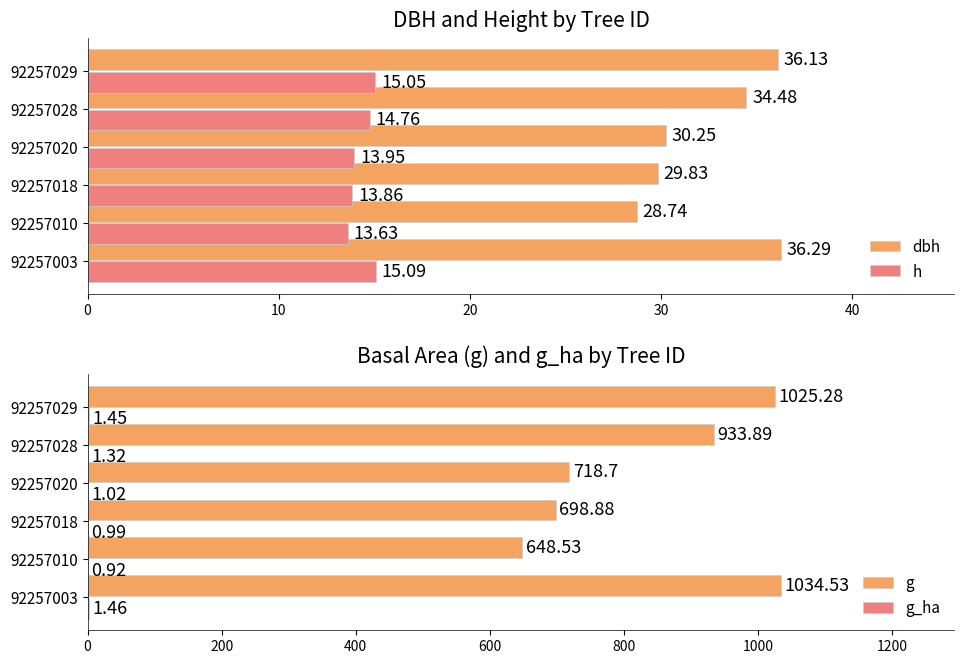

How many data points in h are less than 14?

3